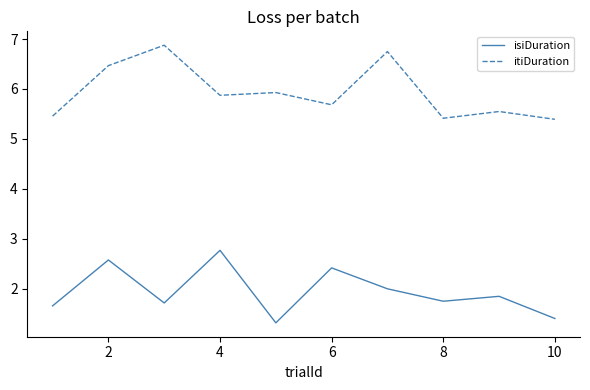

True or false: itiDuration and isiDuration cross at least once.

False